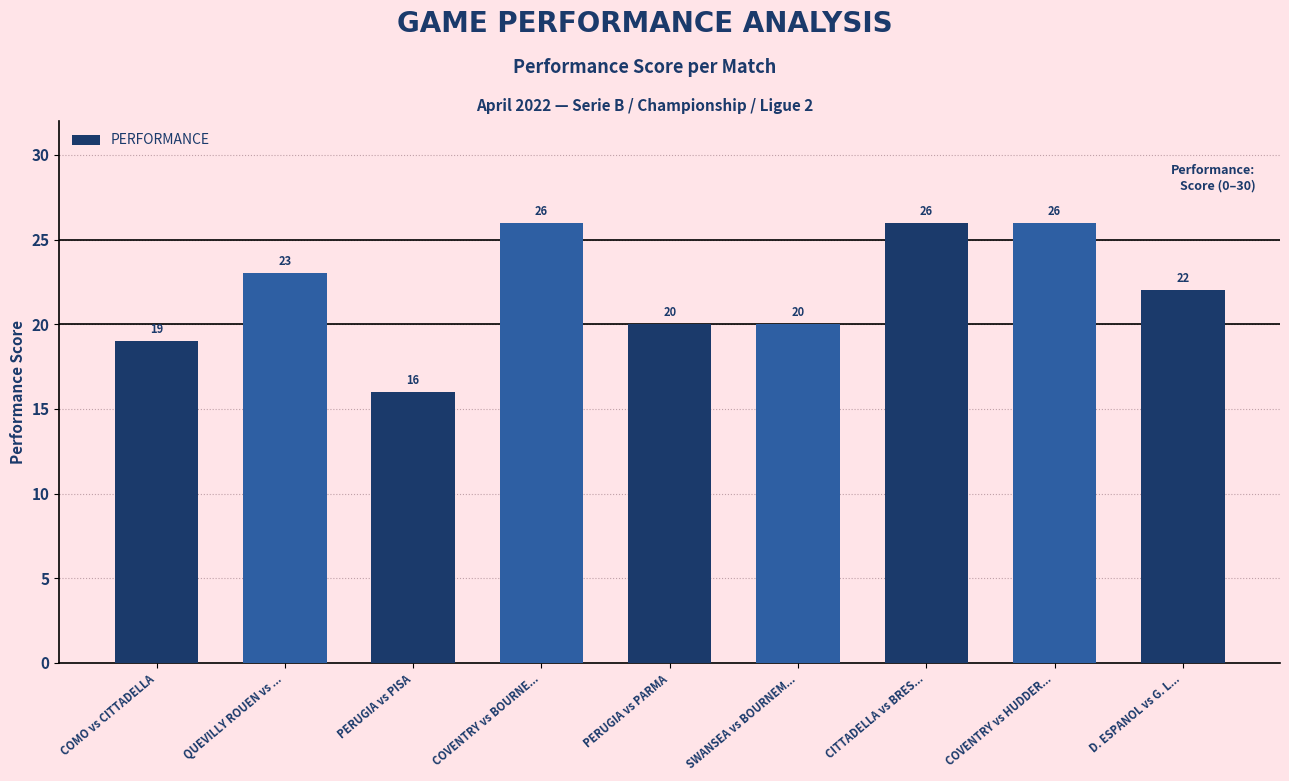

What is the smallest value displayed?

16